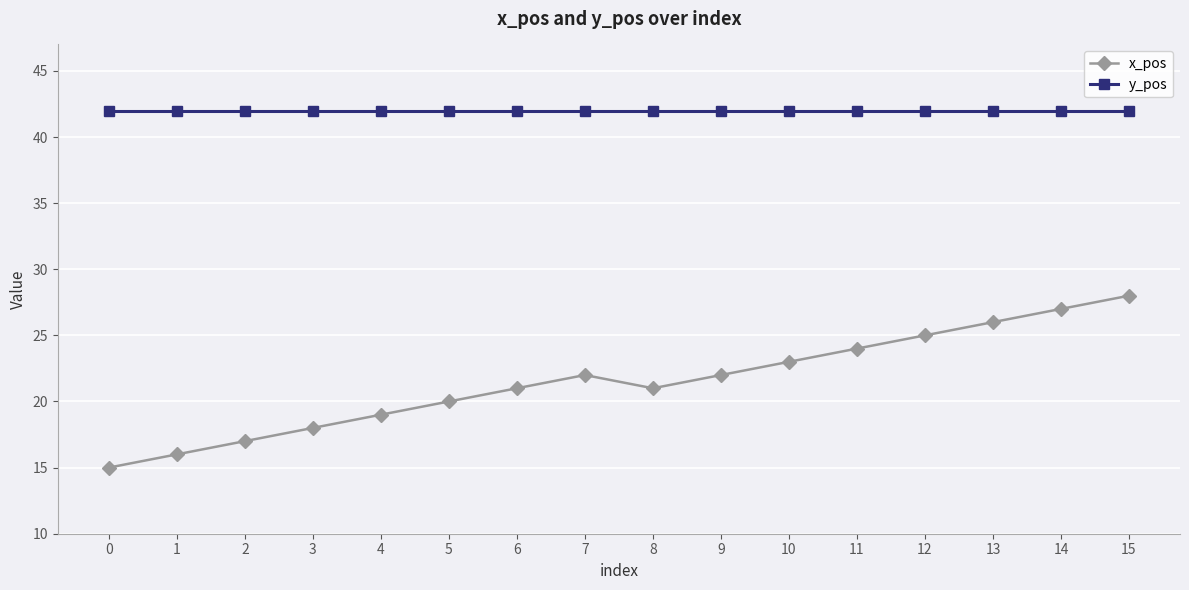

List the series in order of their peak value, highest first.

y_pos, x_pos